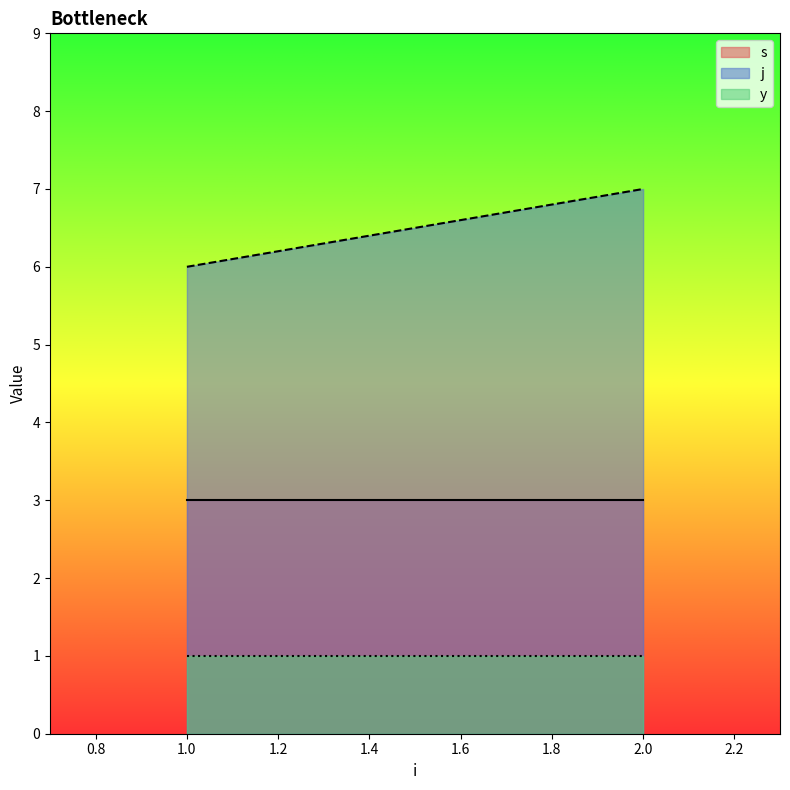

True or false: j and y cross at least once.

False